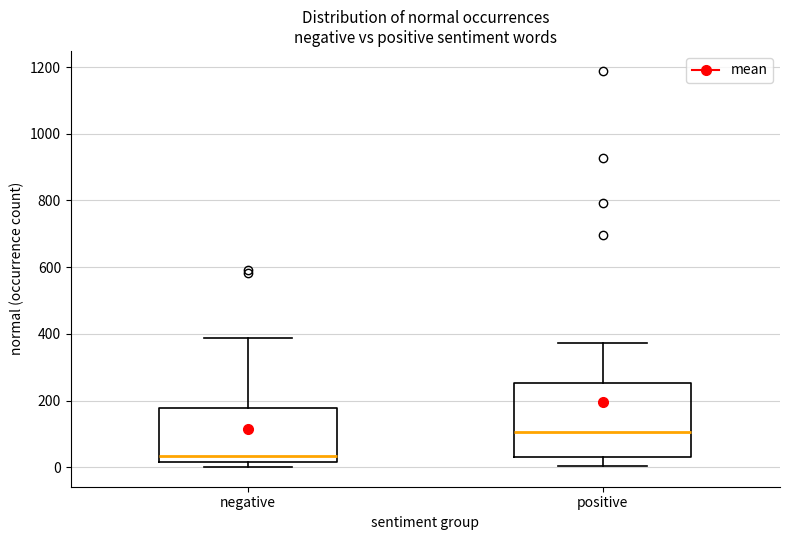

Where does the lower whisker of the box for positive end on the y-axis? The values are not printed on the chart, so give them approximately, as read against the axis.

0